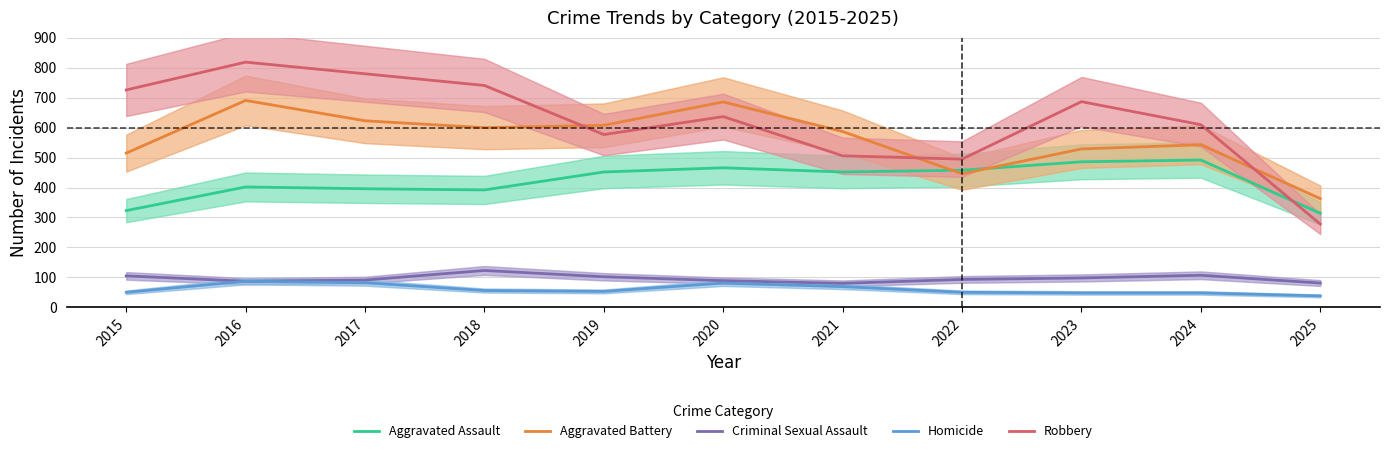

Where is Aggravated Battery nearest to the value 527?

2023